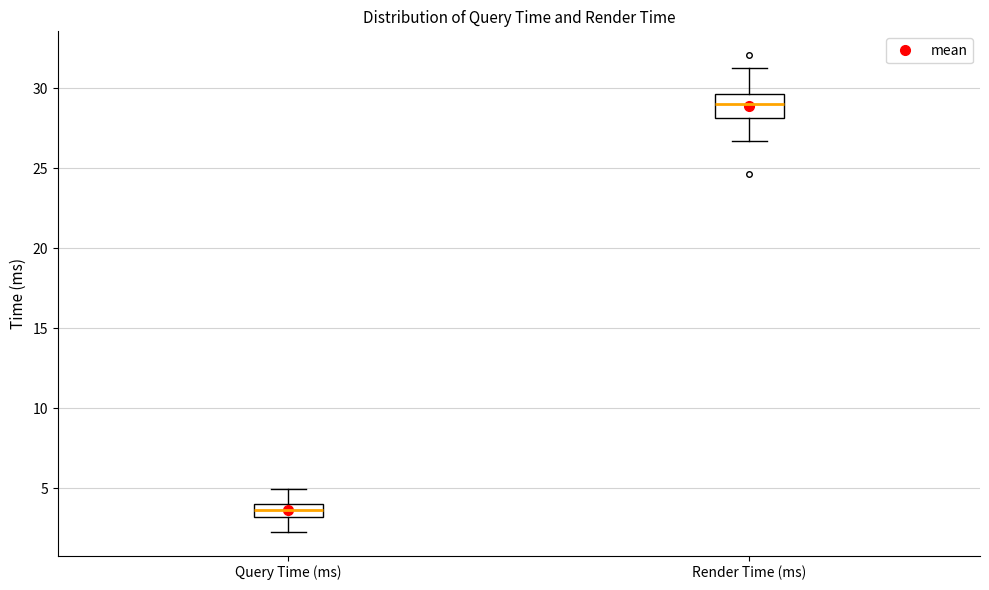

Where does the lower whisker of the box for Render Time (ms) end on the y-axis? The values are not printed on the chart, so give them approximately, as read against the axis.

26.5